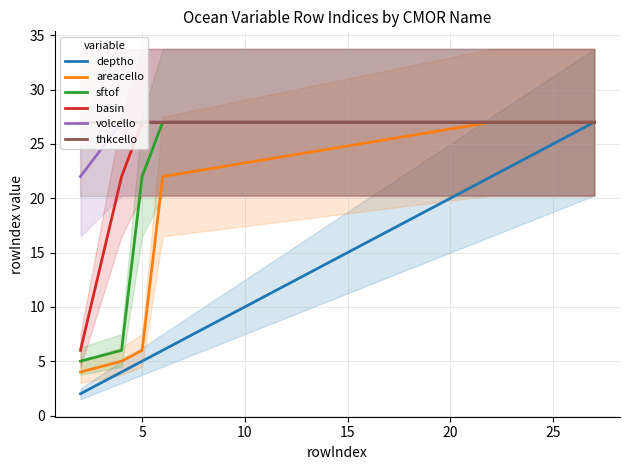

What is the highest value of the volcello series?

27